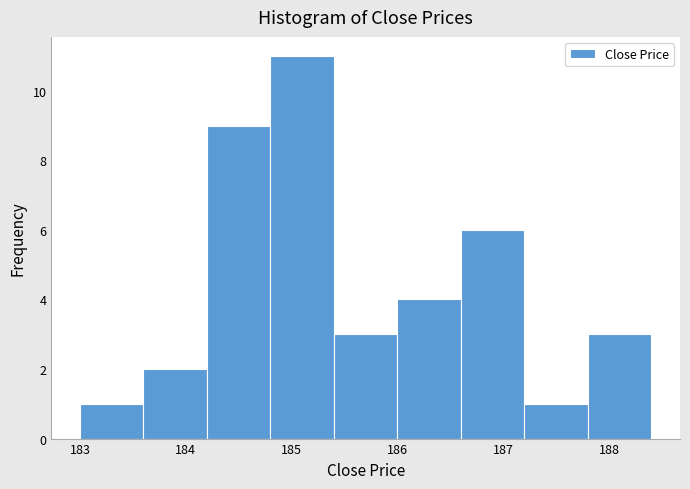

How tall is the bar that spans 184.2 to 184.8 on the x-axis? The values are not printed on the chart, so give them approximately, as read against the axis.

9